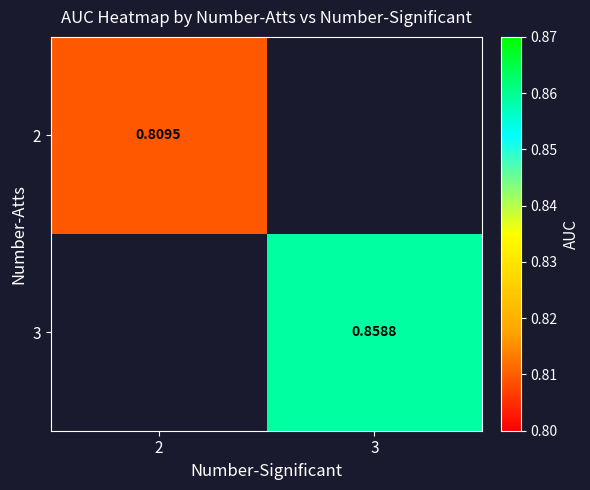

What is the approximate value of 3 at 3?

0.9